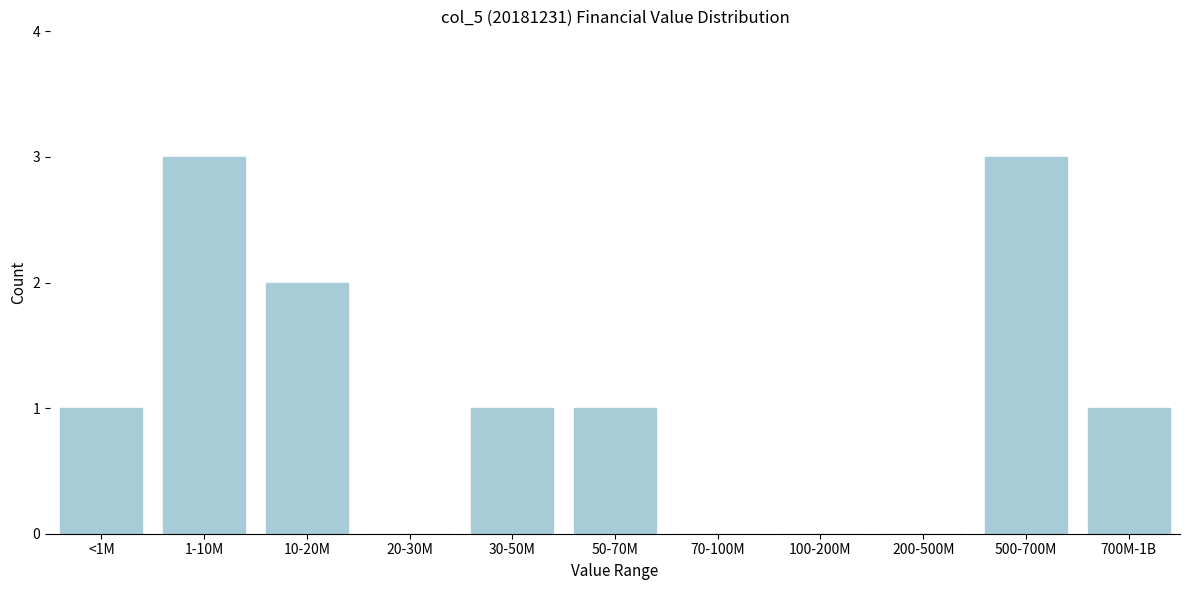

Reading left to right, transcribe all the data shown in this chart.

<1M=1	1-10M=3	10-20M=2	20-30M=0	30-50M=1	50-70M=1	70-100M=0	100-200M=0	200-500M=0	500-700M=3	700M-1B=1